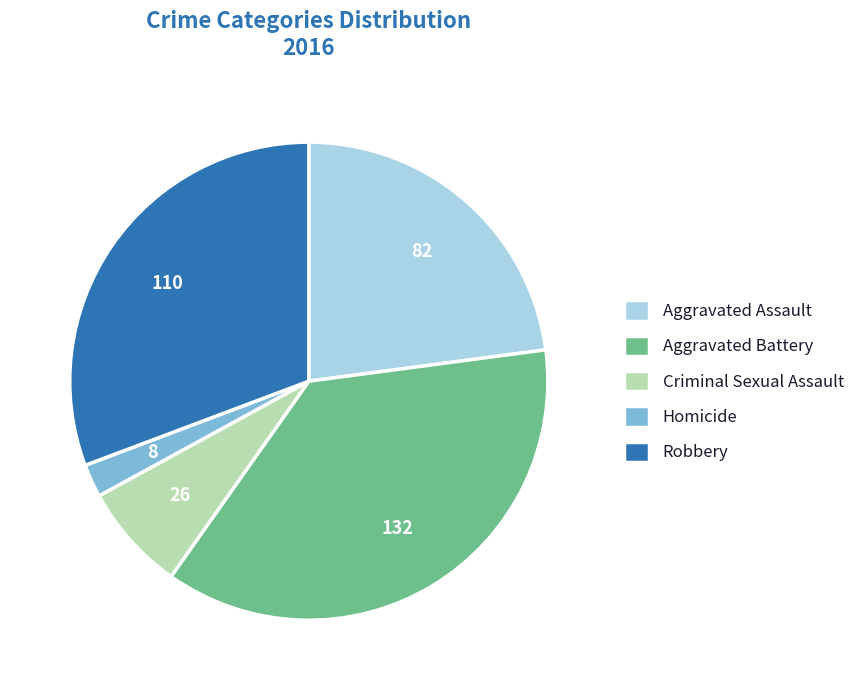

Which has a higher value, Homicide or Robbery?

Robbery